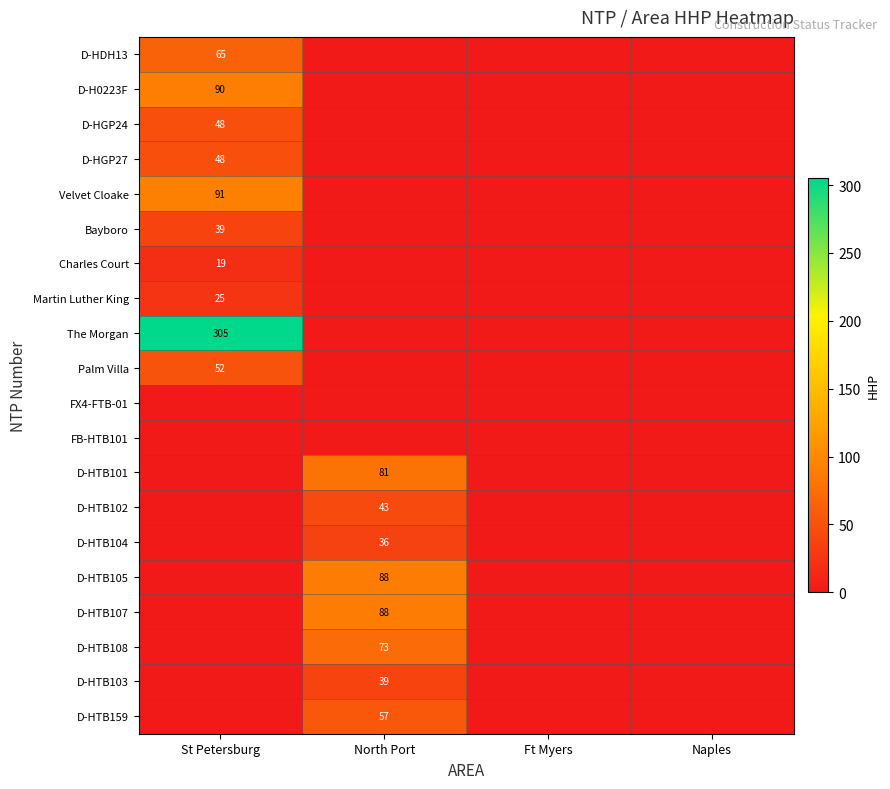

The D-HTB103 series shows 12 at North Port. True or false?

False